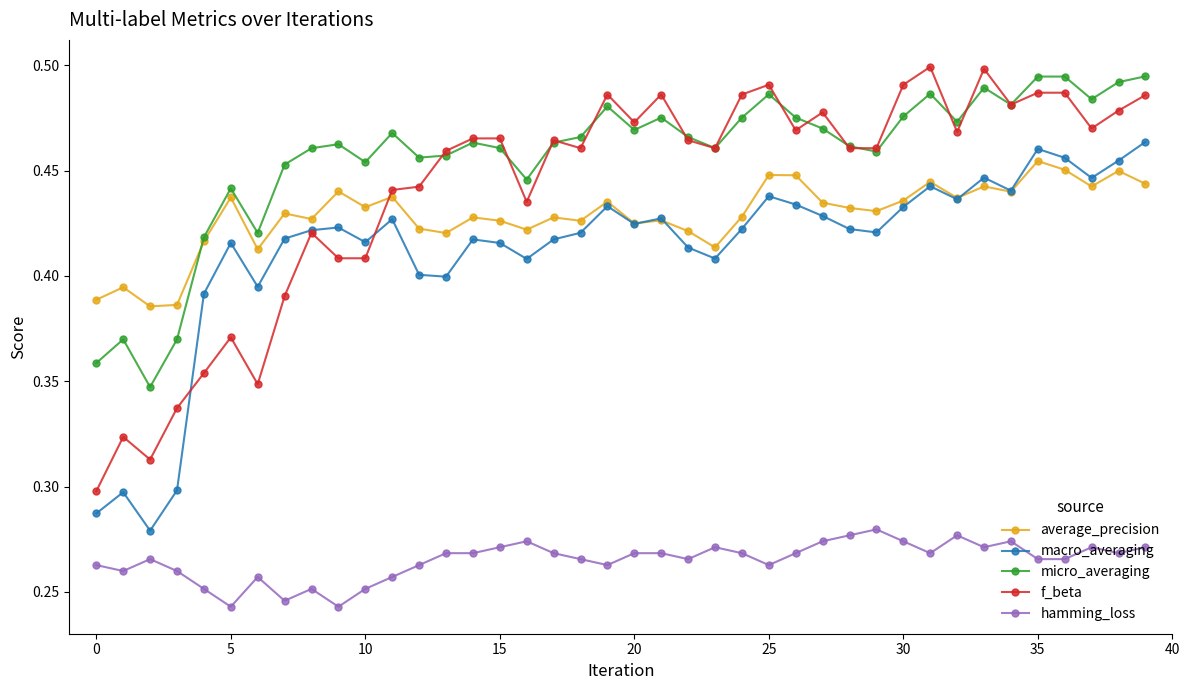

Which series has the largest total across all categories?

micro_averaging